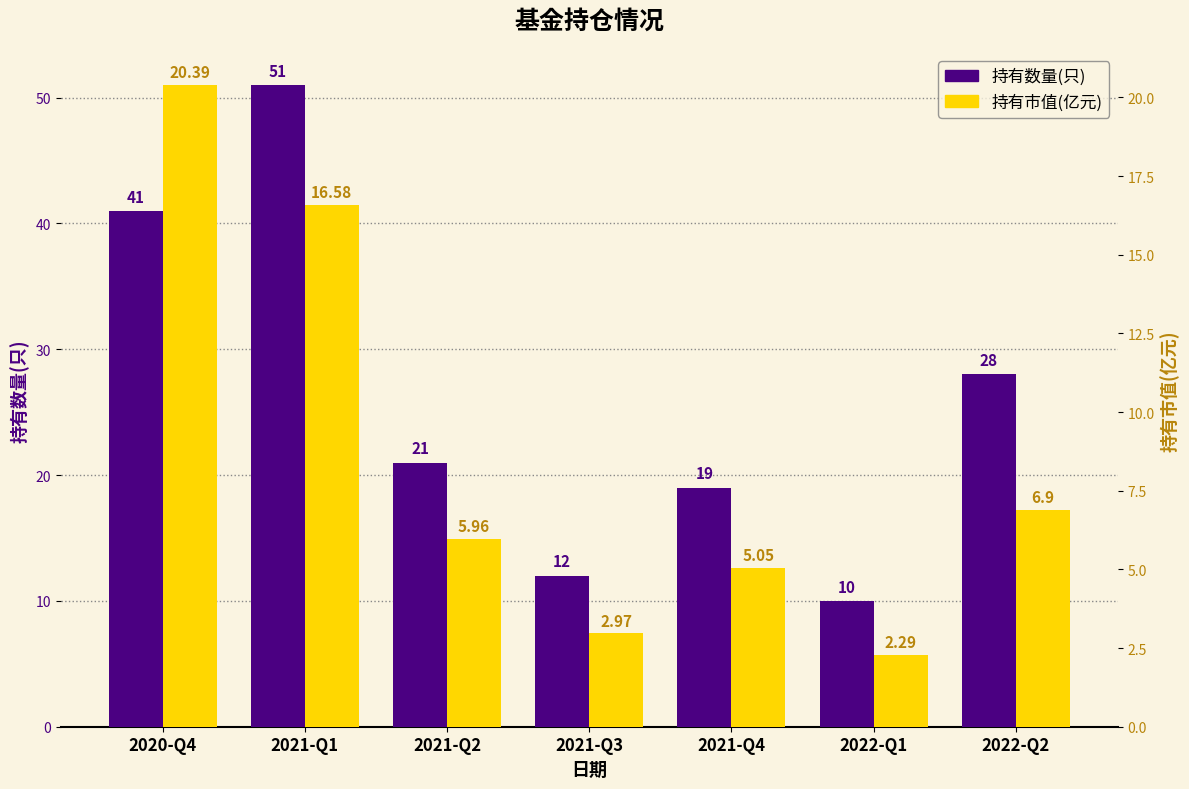

Where is 持有数量(只) nearest to the value 30?

2022-Q2